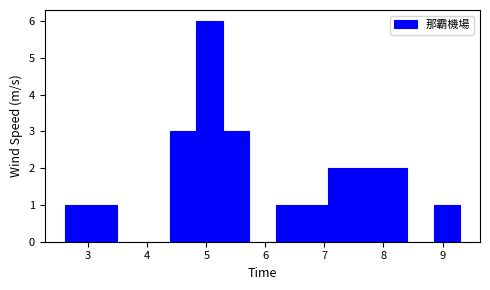

Over which range of the x-axis is the bar tallest?

4.8 to 5.3